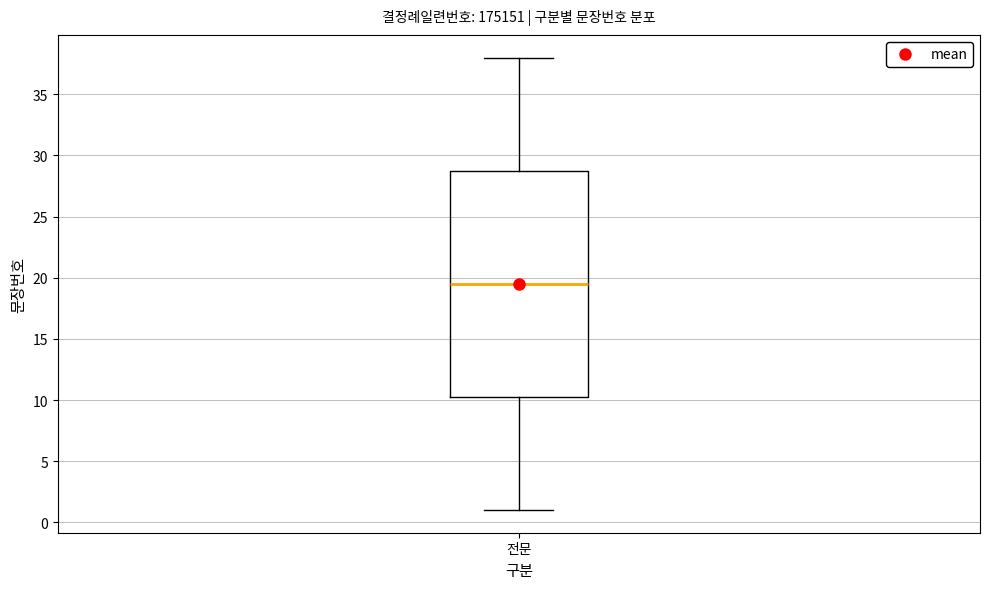

Read this box plot against the y-axis: the position of the median line, the range covered by the box, and the ends of both whiskers. The values are not printed on the chart, so give them approximately, as read against the axis.

median 19.5, box 10.5 to 29.0, whiskers 1.0 to 38.0